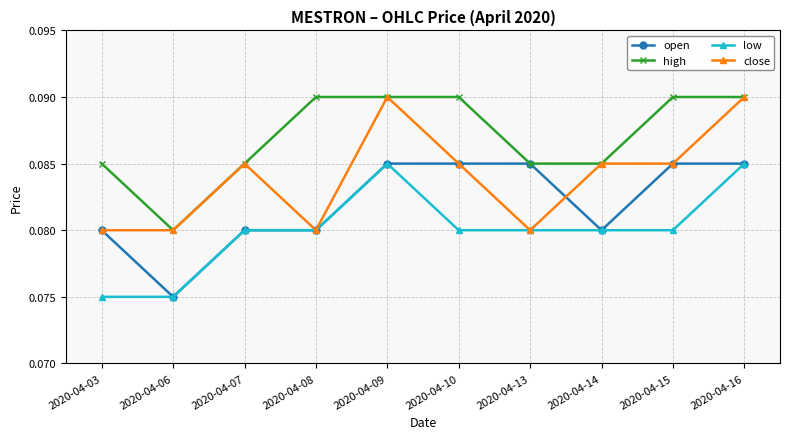

Which series has the largest total across all categories?

high